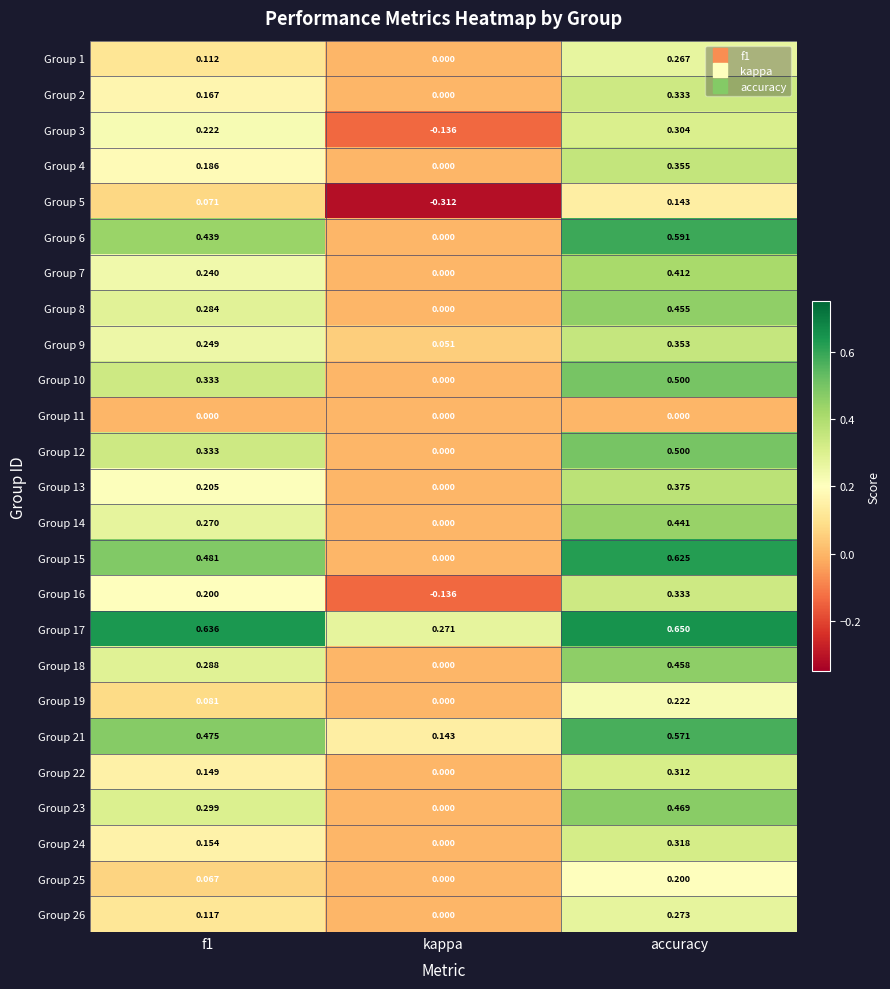

At which label does Group 4 reach its peak?

accuracy